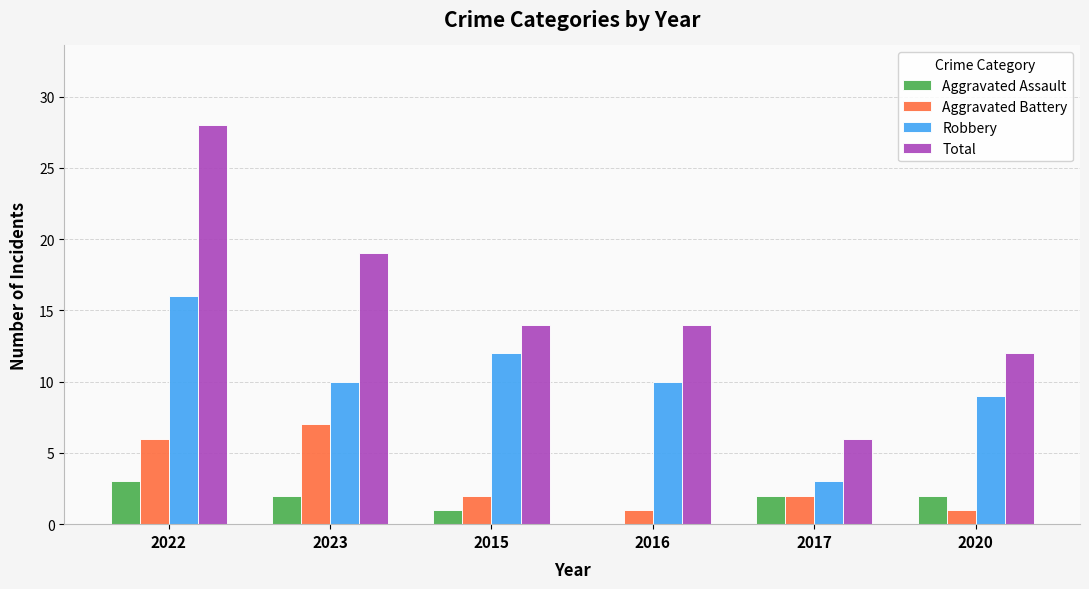

Which series has the largest range (max minus min)?

Total